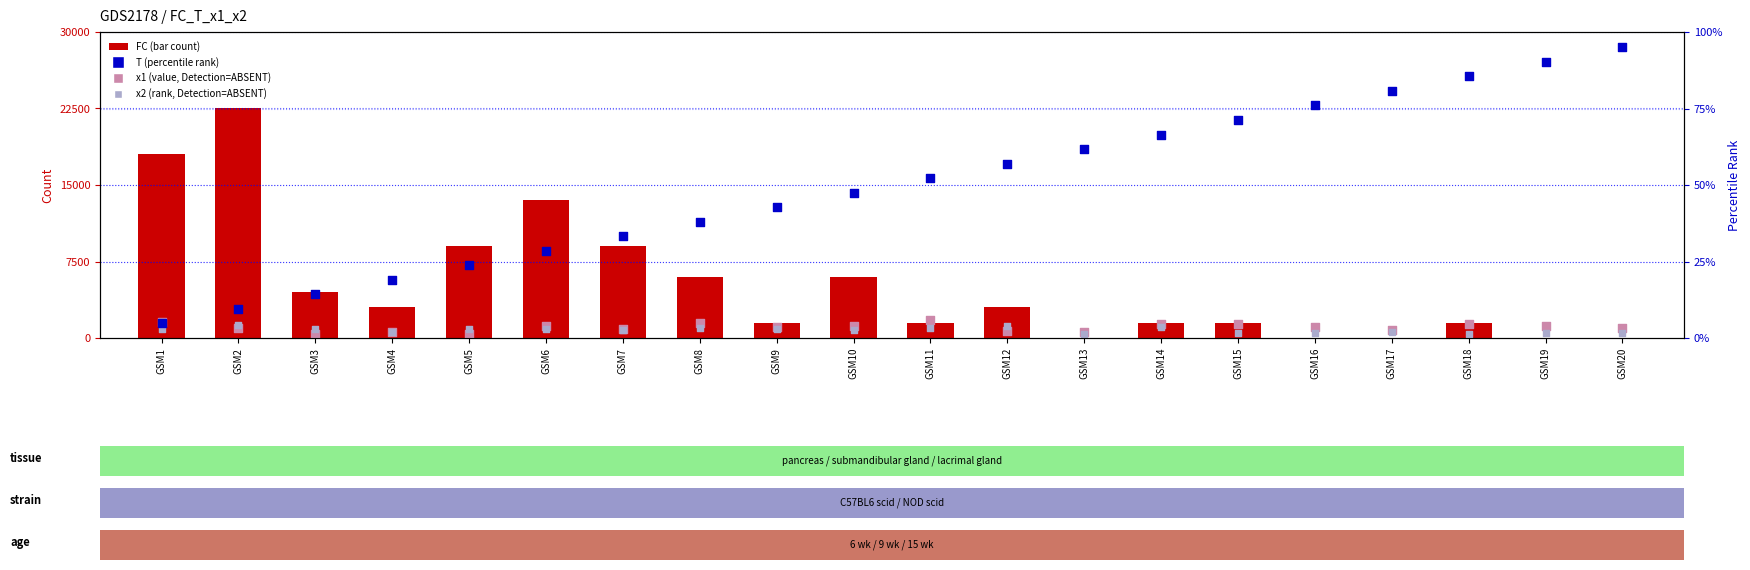

Which series reaches the maximum Y coordinate?

FC (scaled)